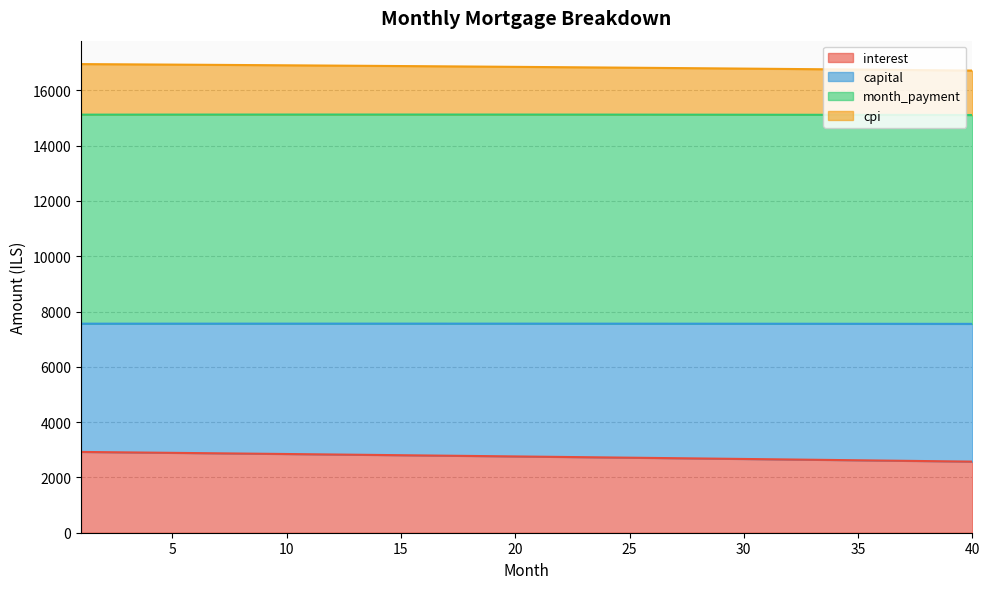

What is the total value across all series at 25?

16818.4